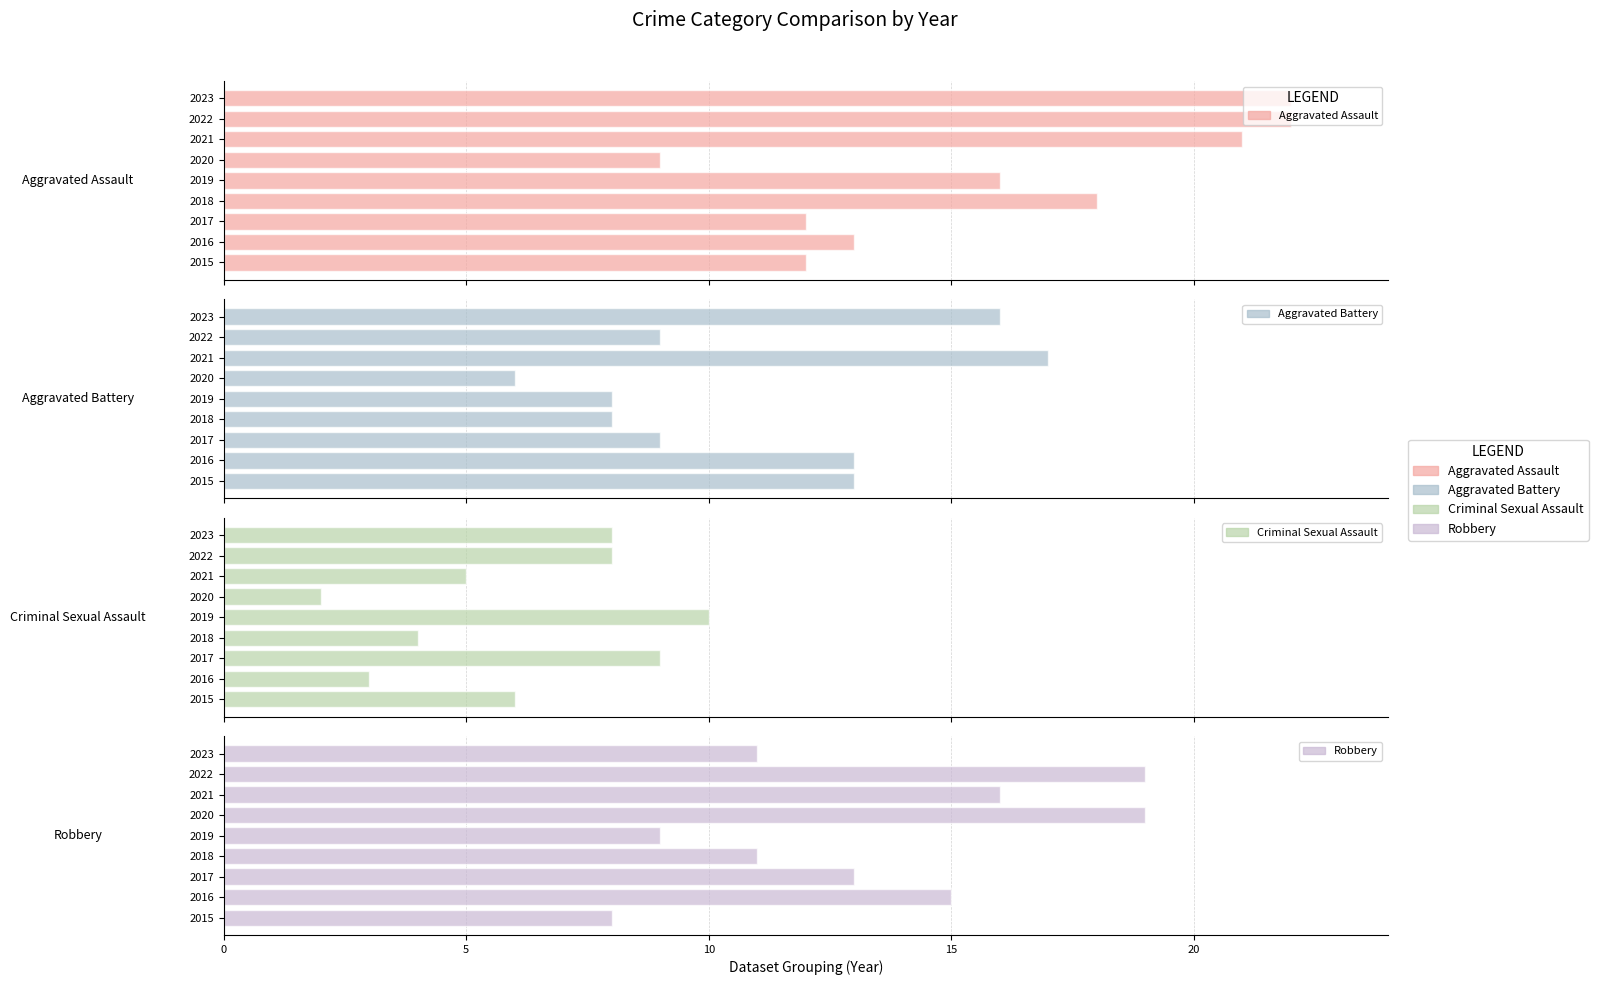

What is the value of the Robbery bar at the 5th from the left?

9